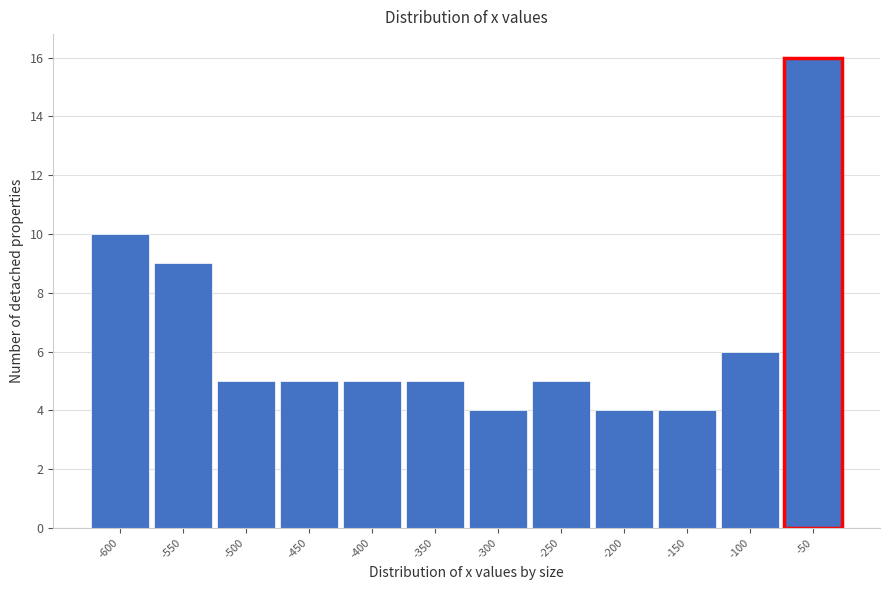

Reading left to right, list all the values displayed in this chart.

10	9	5	5	5	5	4	5	4	4	6	16